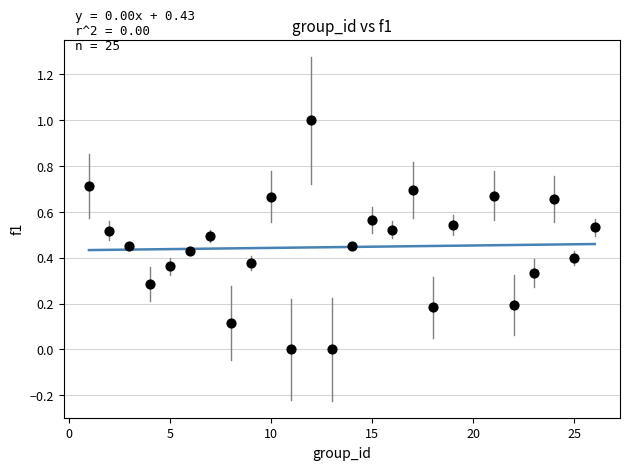

What is the range of X values (max minus min)?

25.0